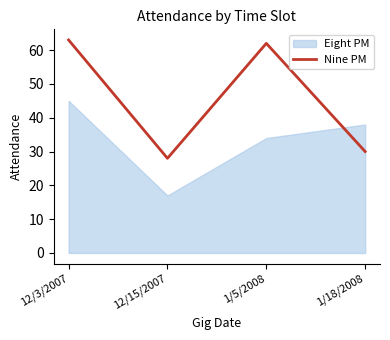

True or false: the data shows 22 at 1/5/2008.

False